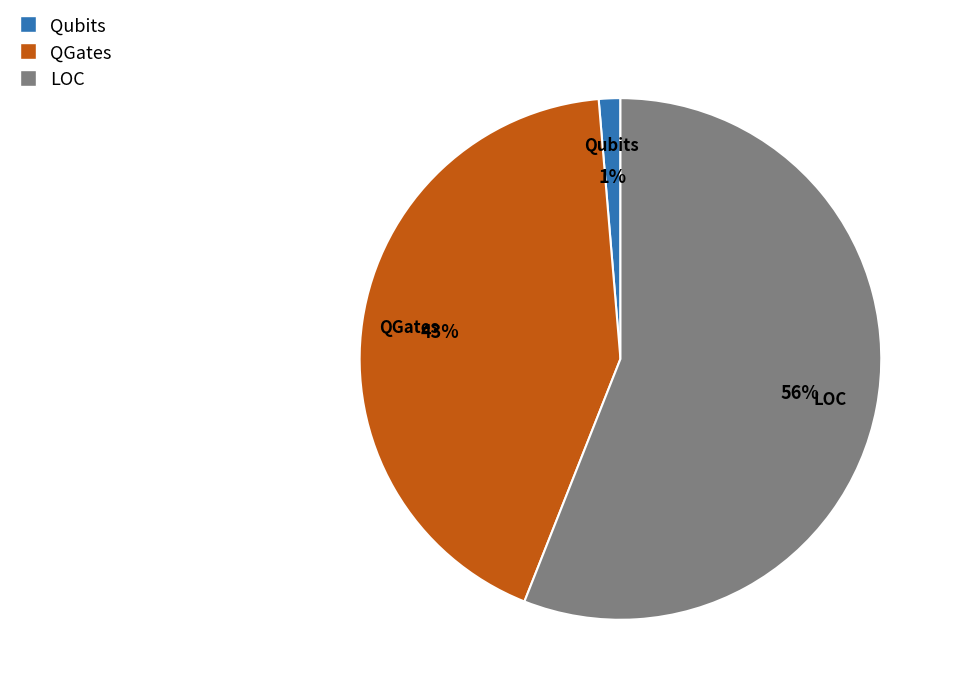

To the nearest percent, what is the average slice percentage?

33%